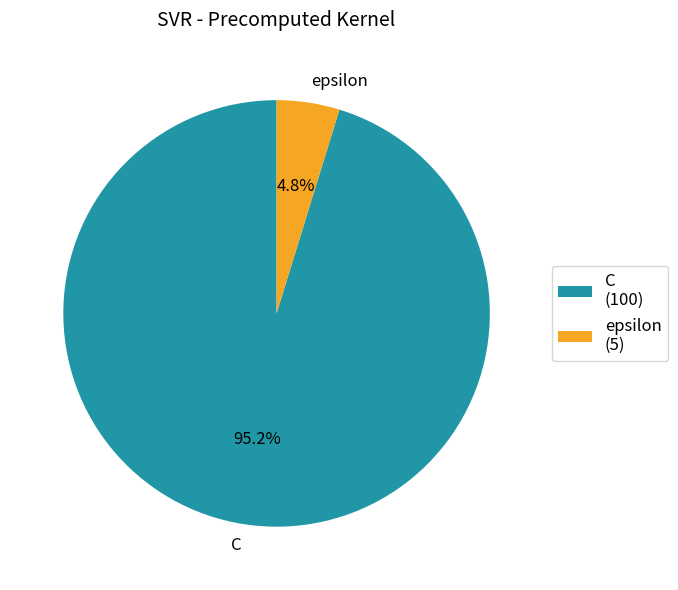

Do C and epsilon together represent more than half of the pie?

Yes